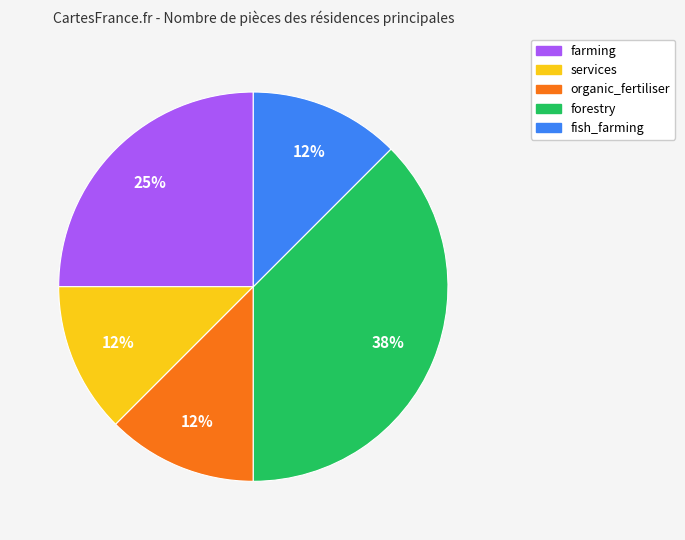

Is the sum of fish_farming and organic_fertiliser greater than half?

No